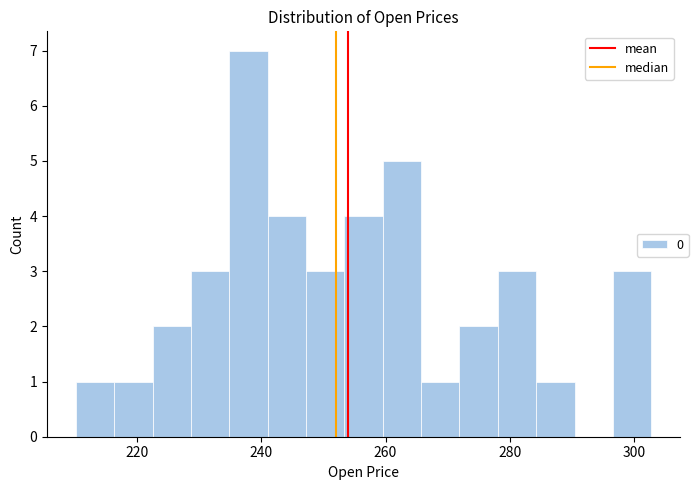

Around what value on the x-axis is the tallest bar? Give the approximate position of its centre, as read against the axis.

238